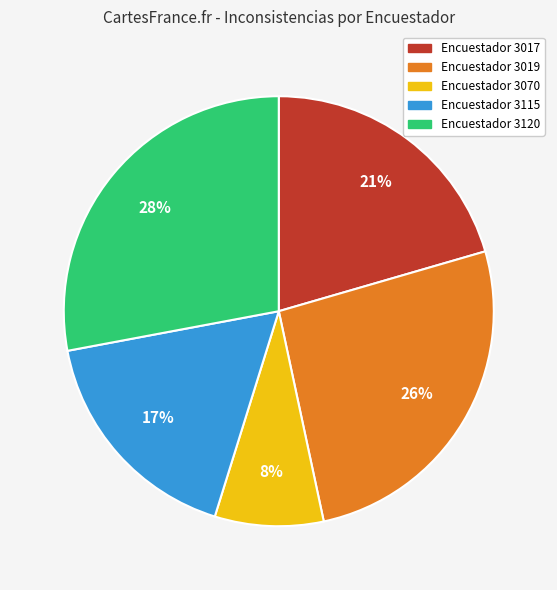

To the nearest percent, what is the difference between the largest and smallest slice percentages?

20%